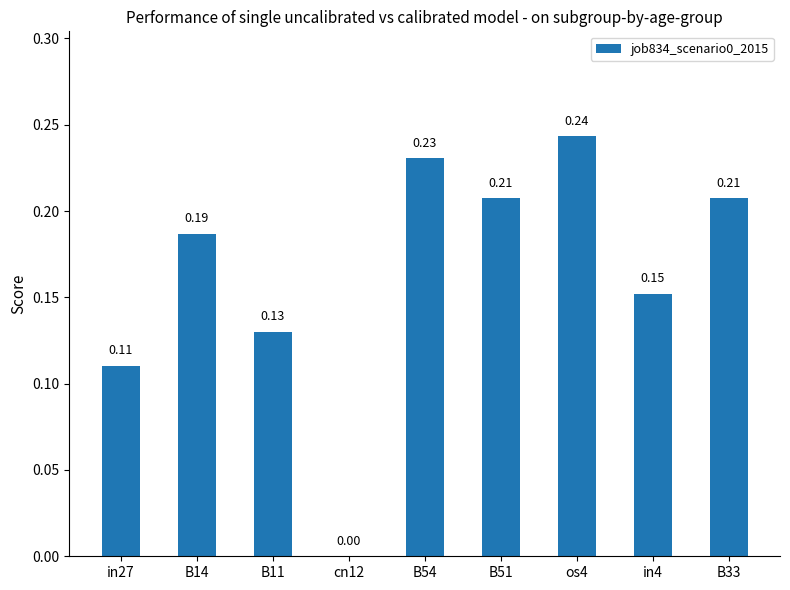

Count the values in the range 0 to 1.

9